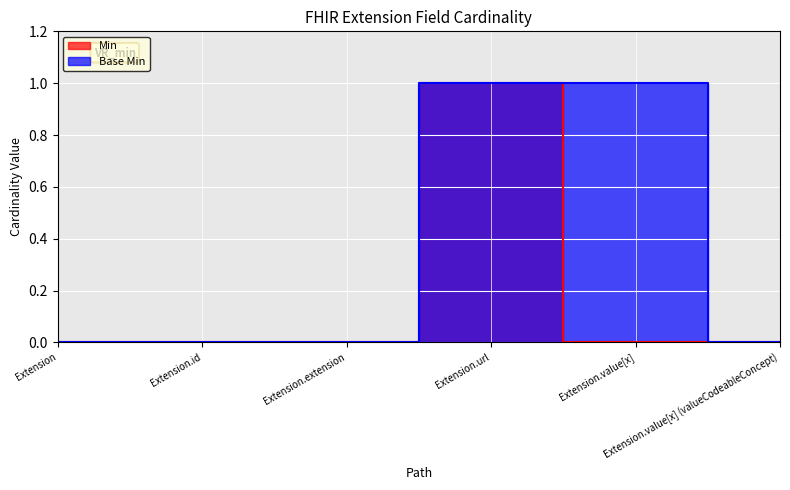

Reading right to left, transcribe all the data shown in this chart.

Min: 0	0	1	0	0	0
Base Min: 0	1	1	0	0	0